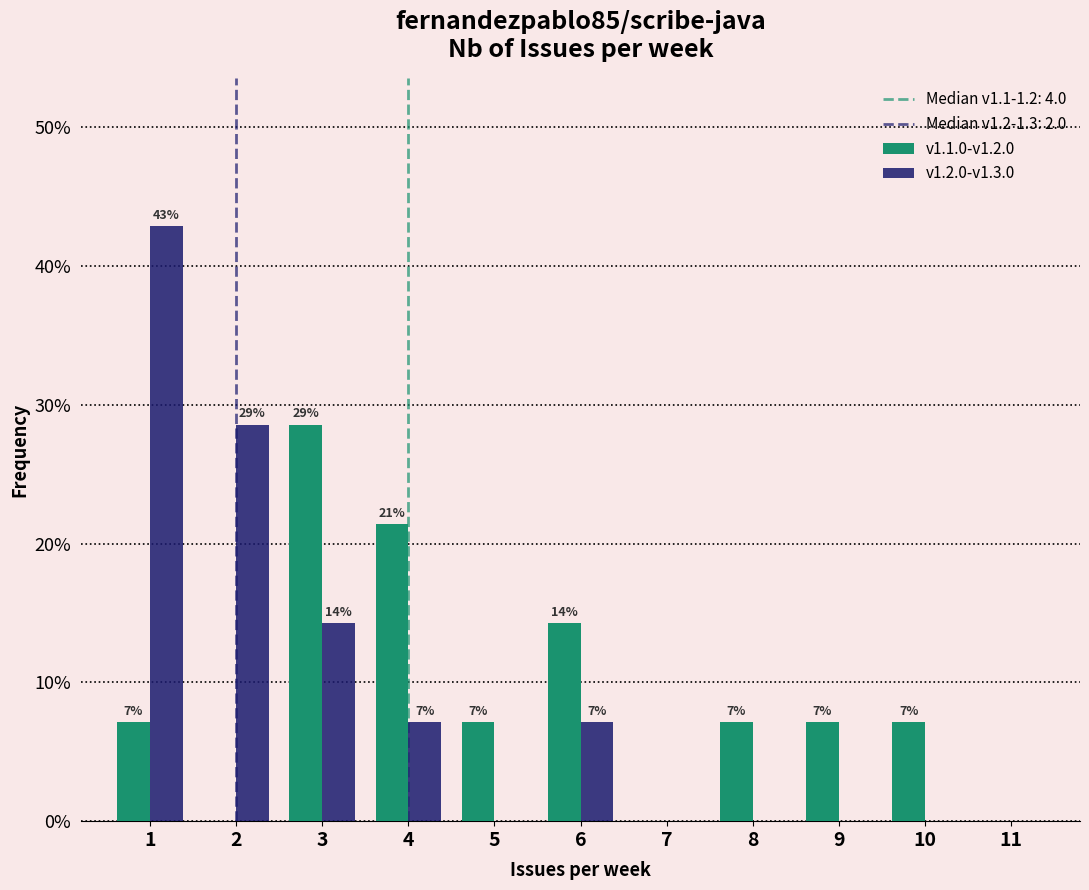

Are the bars horizontal?

No